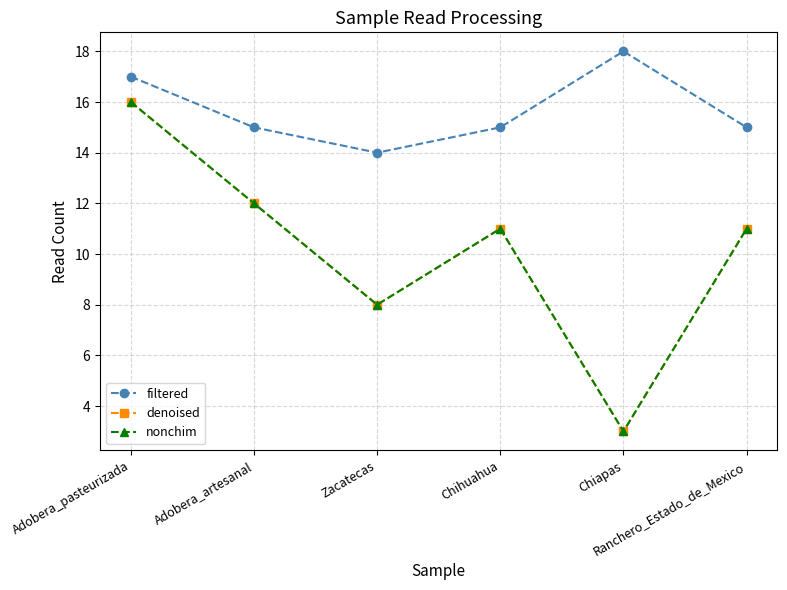

What is the difference between the second highest and minimum values in the filtered series?

3